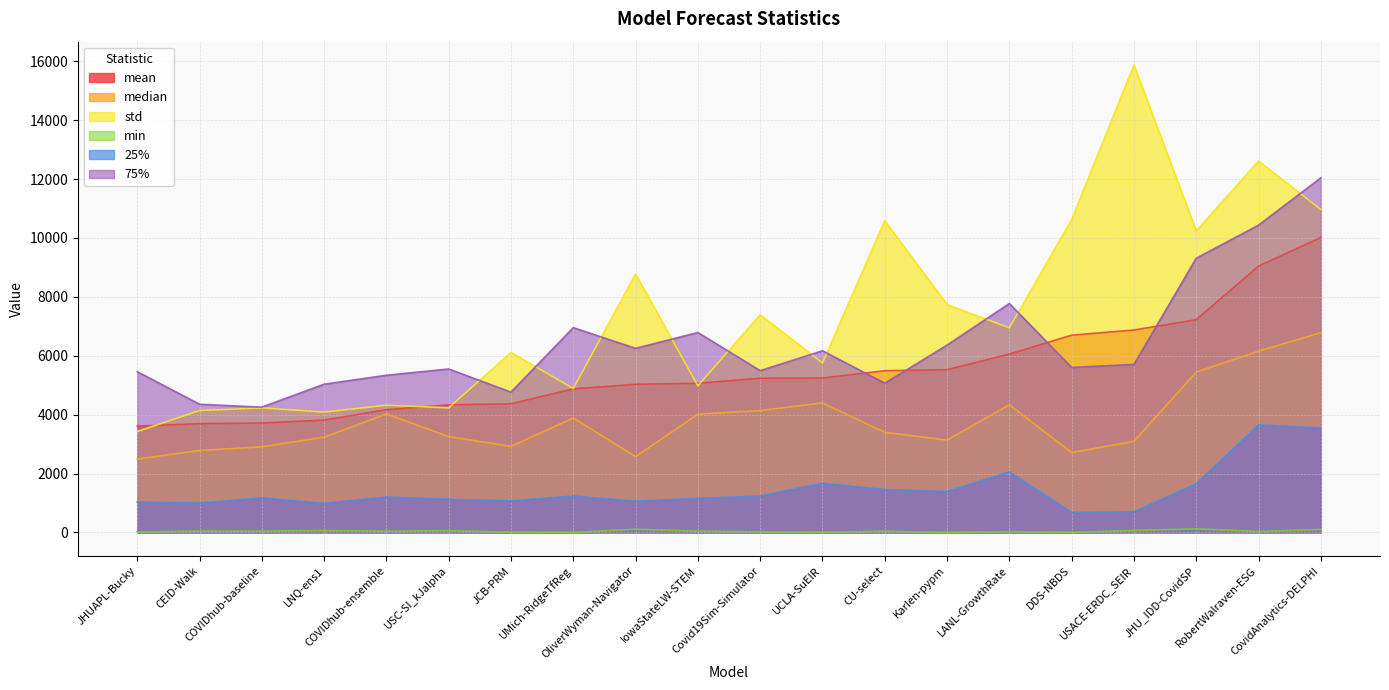

The value of 75% at OliverWyman-Navigator is 6250.0. True or false?

True